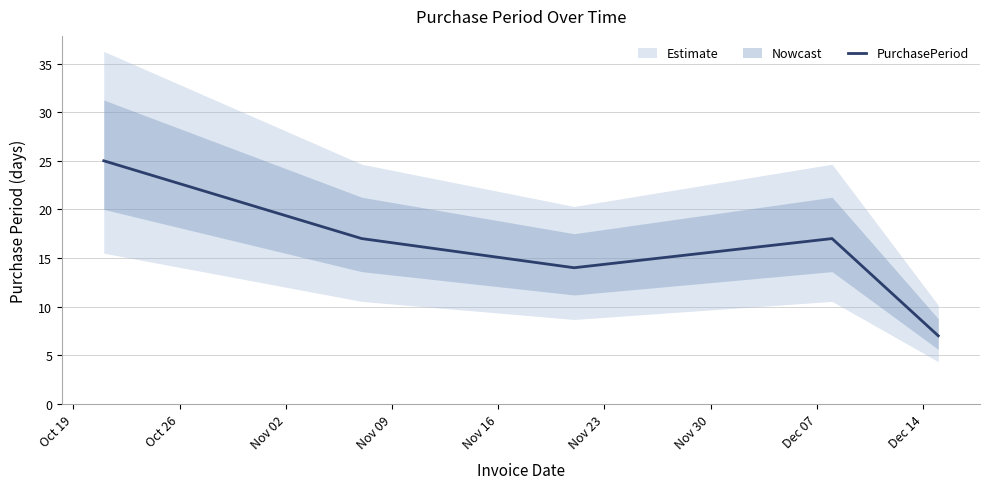

What is the difference between the values at Nov 09 and Oct 19?

8